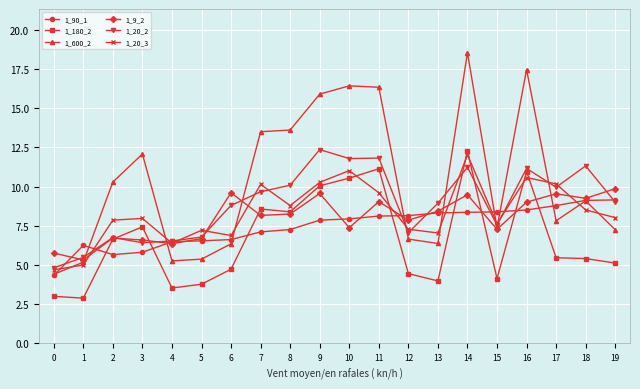

What is the total value across all series at 18?

52.7